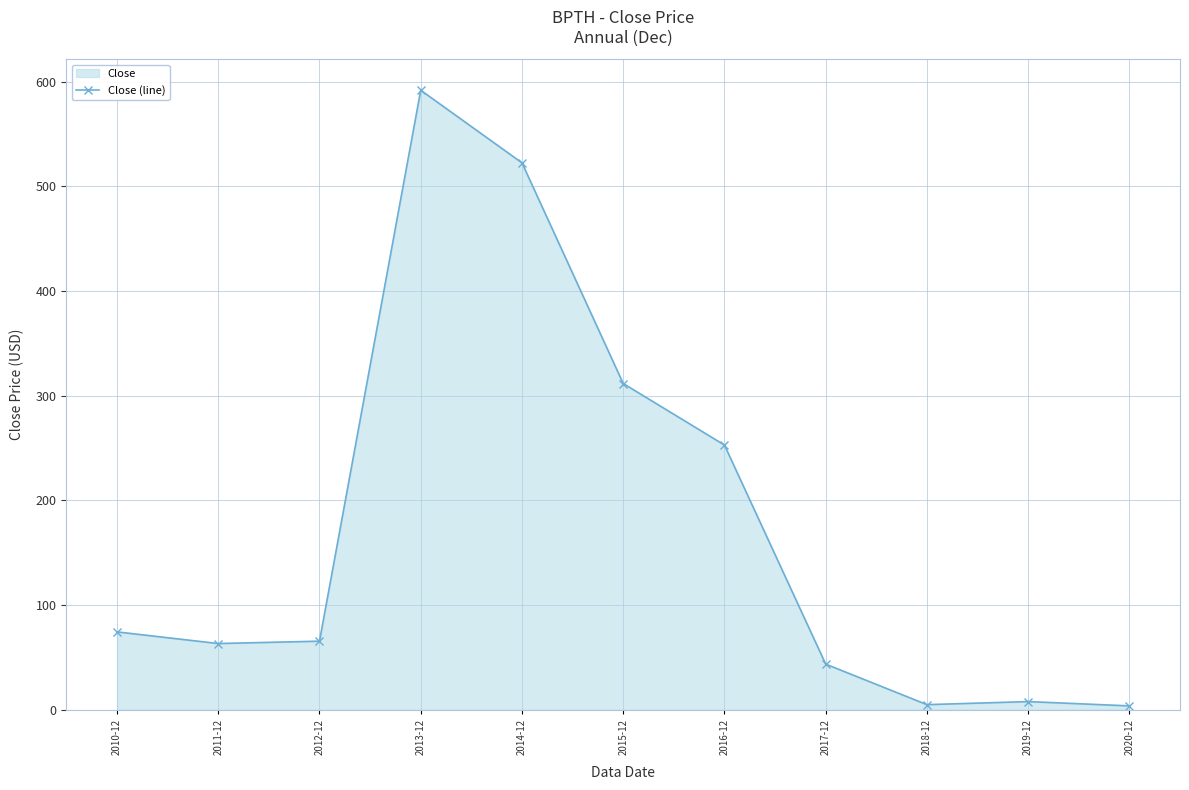

What is the sum of the values at 2016-12 and 2015-12?

564.5